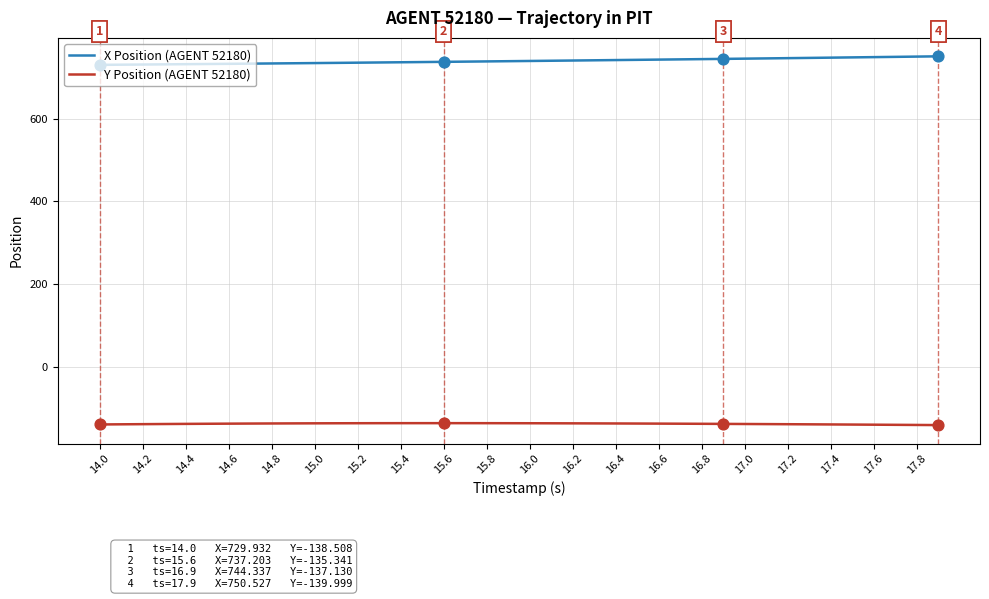

Which series has the largest total across all categories?

X Position (AGENT 52180)